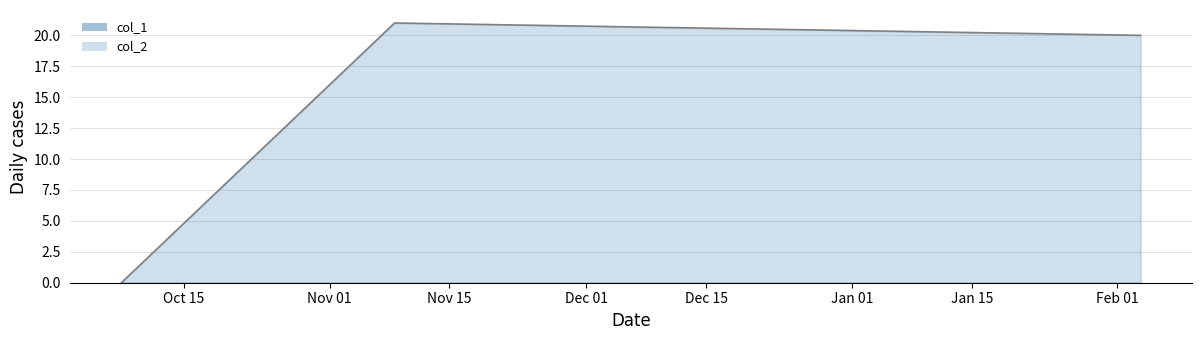

How many values exceed 20?

1